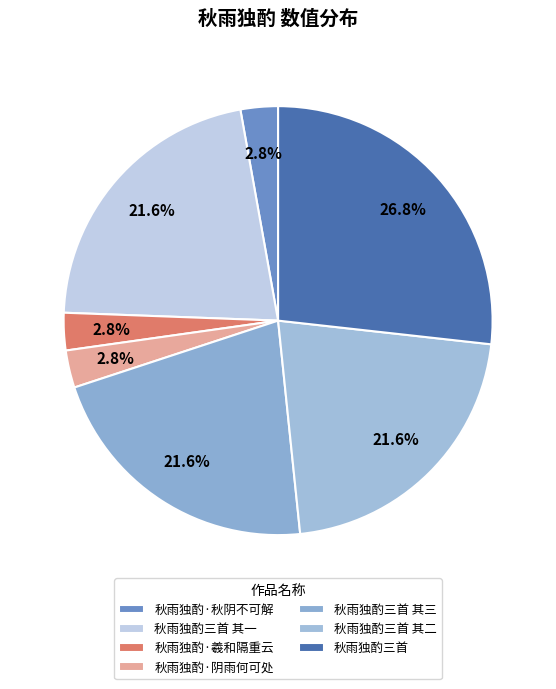

How many segments does this pie chart have?

7